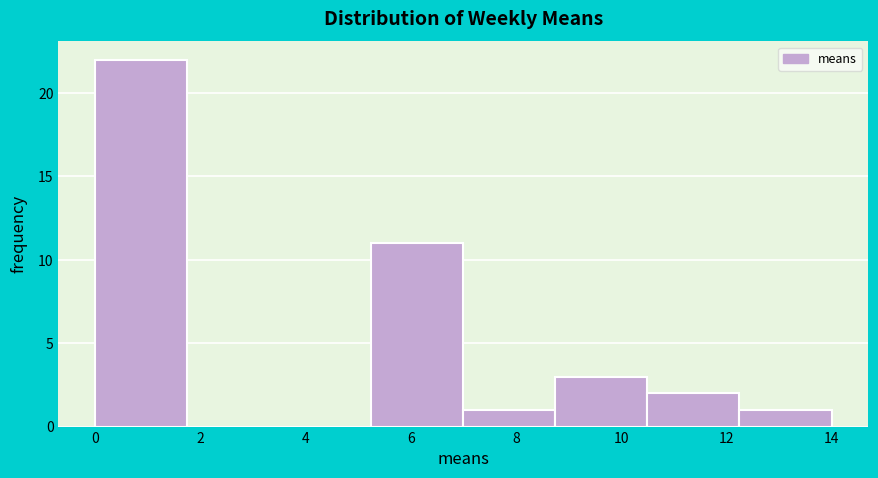

Reading left to right, list every bar in this chart as the range it spans on the x-axis followed by its height. Neither the bar edges nor the heights are printed on the chart, so give them approximately, as read against the axes.

0.00 to 1.75: 22
1.75 to 3.50: 0
3.50 to 5.25: 0
5.25 to 7.00: 11
7.00 to 8.75: 1
8.75 to 10.50: 3
10.50 to 12.25: 2
12.25 to 14.00: 1